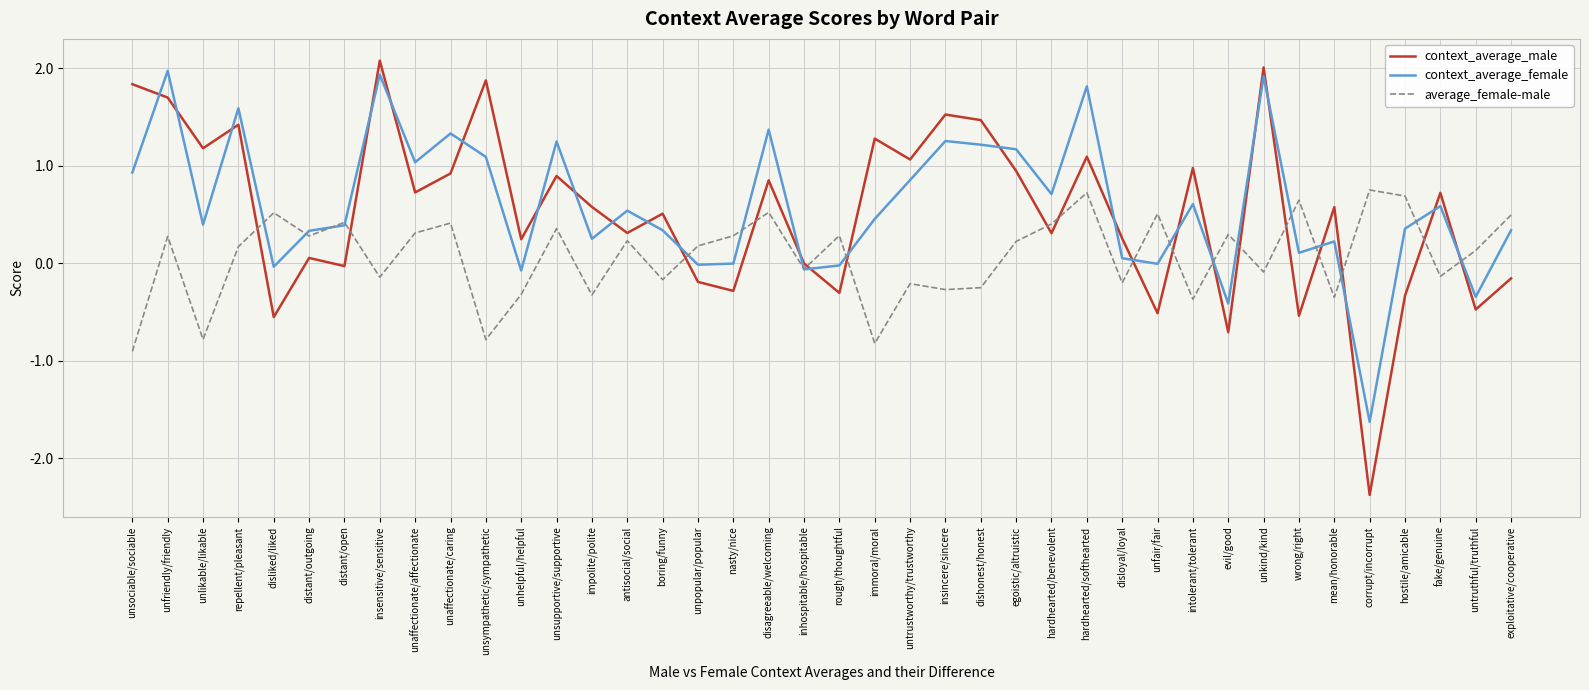

What is the sum of all average_female-male values?

2.9